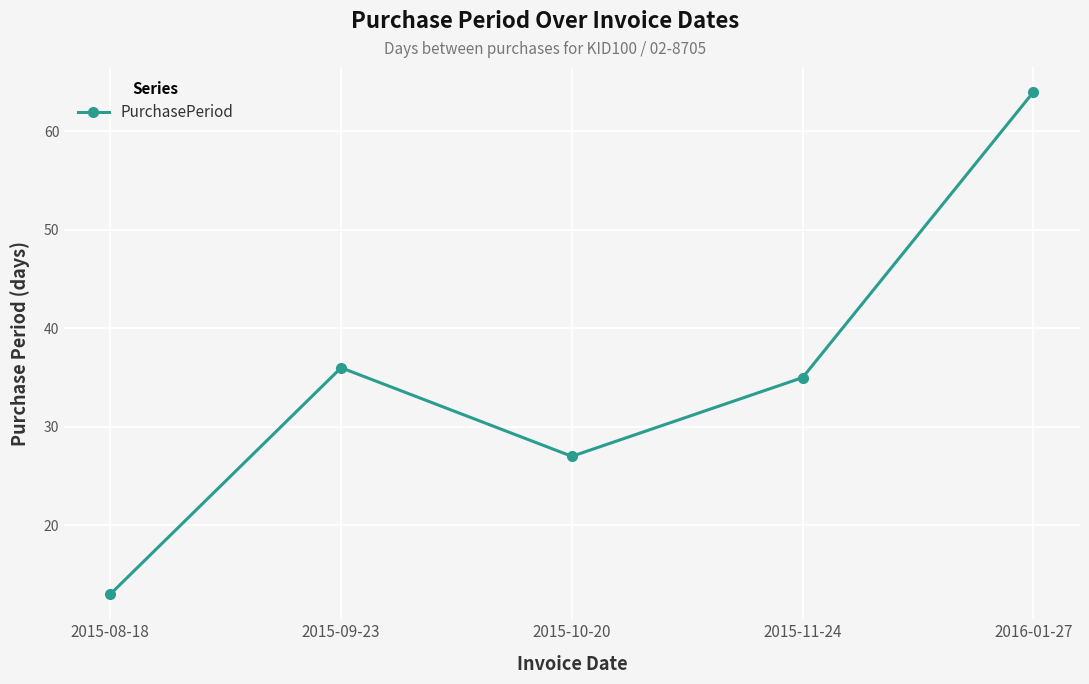

Reading left to right, transcribe all the data shown in this chart.

13	36	27	35	64